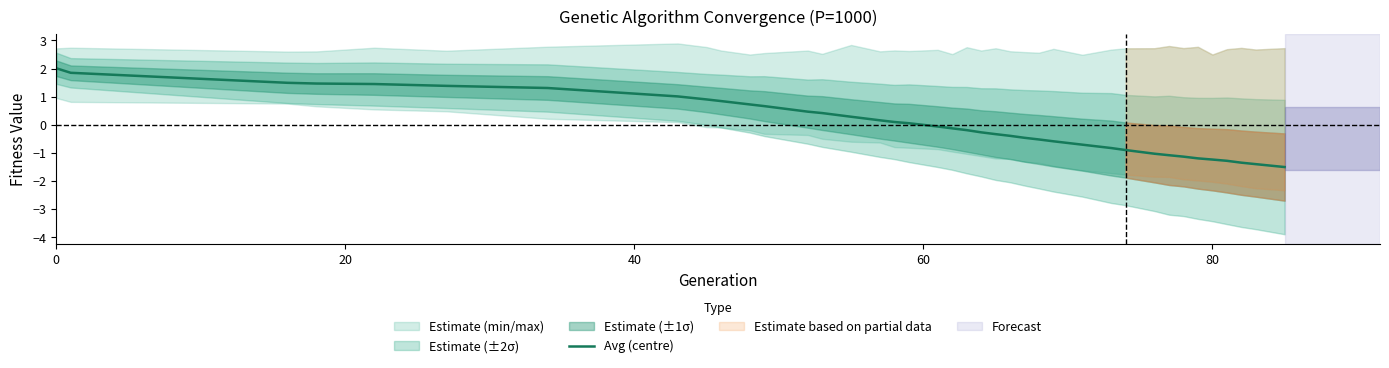

What is the maximum value for Avg (centre)?

2.0